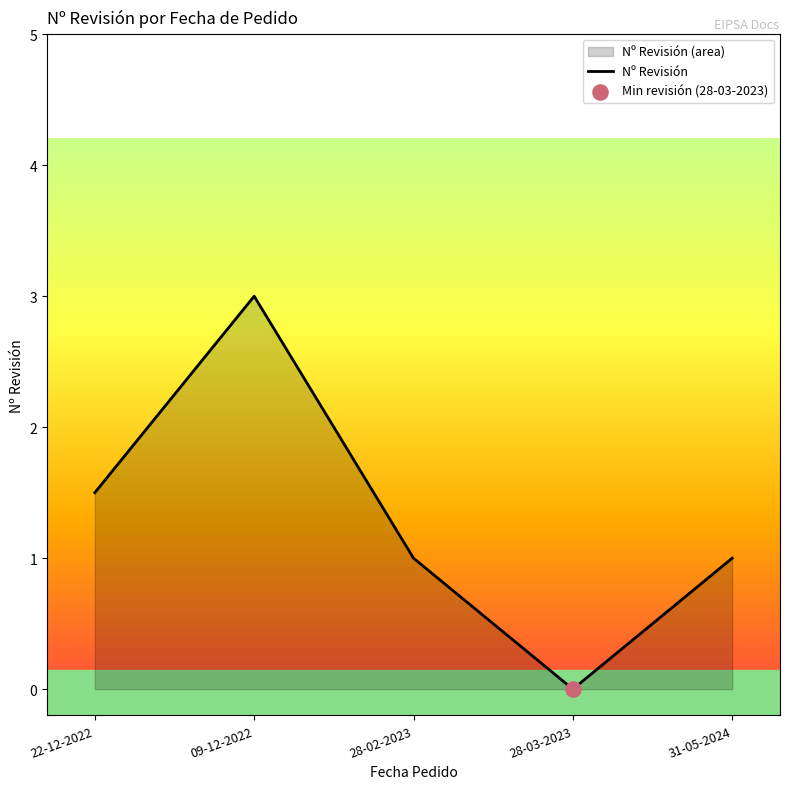

Between 09-12-2022 and 28-03-2023, which is larger?

09-12-2022